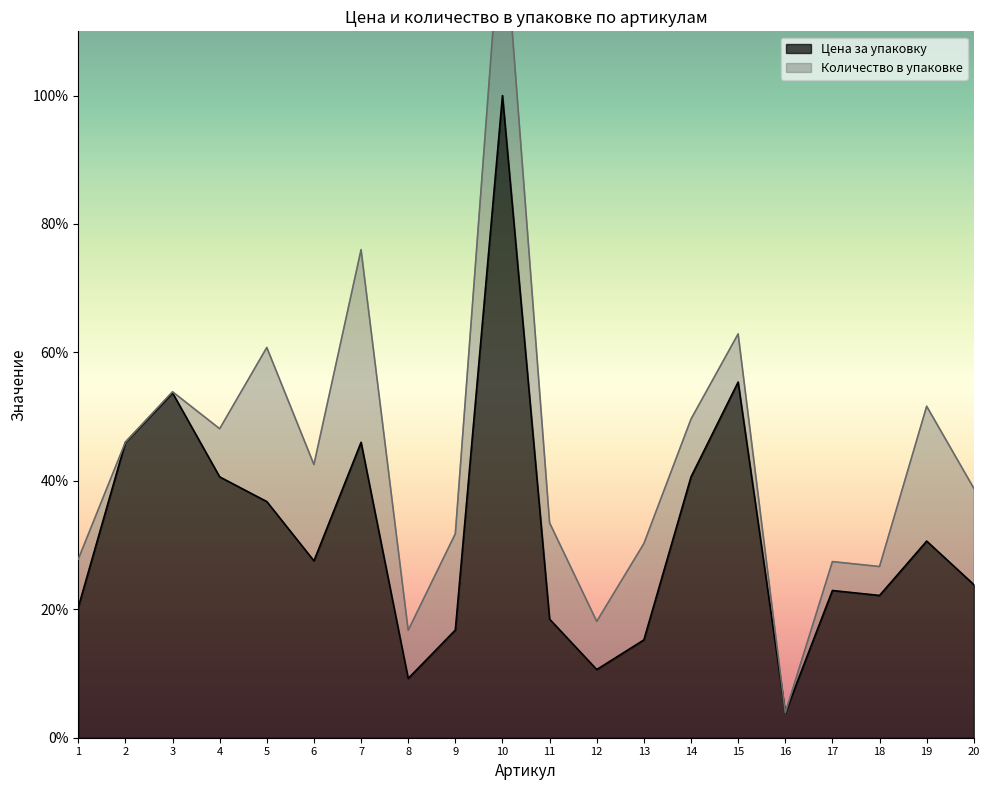

What is the maximum value shown in the chart?

100.0